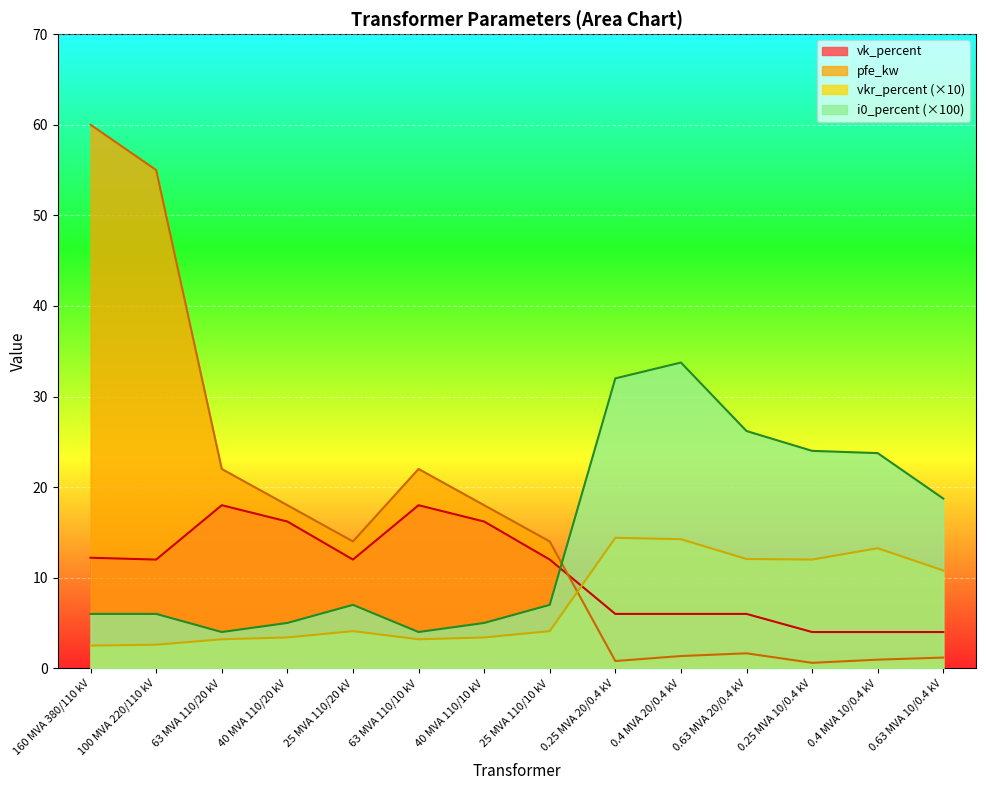

Rank the series by their average value, from highest to lowest.

pfe_kw, i0_percent (×100), vk_percent, vkr_percent (×10)